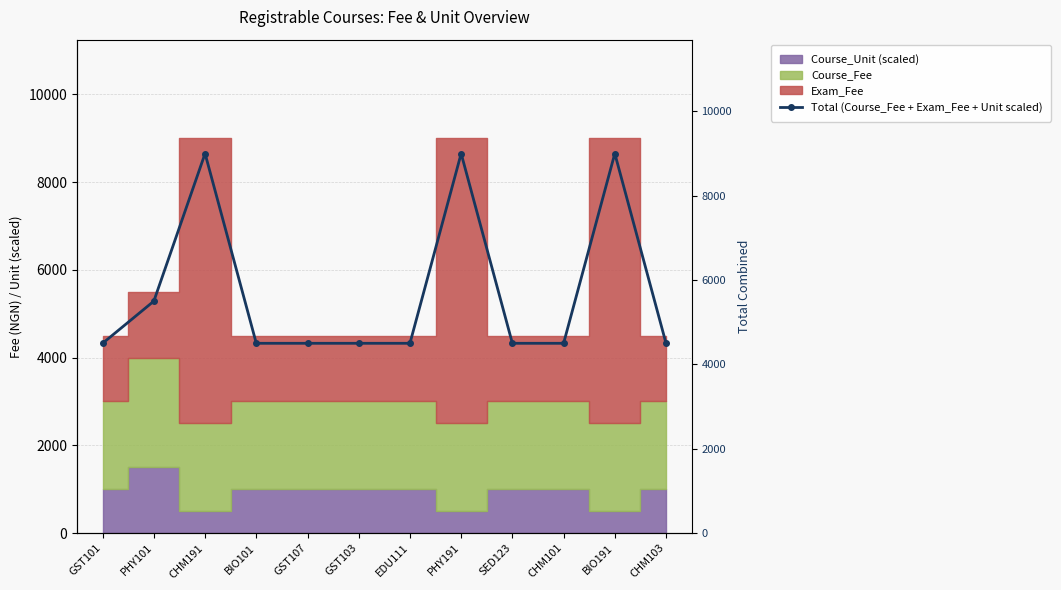

List the labels in order of value, largest first.

CHM191, PHY191, BIO191, PHY101, GST101, BIO101, GST107, GST103, EDU111, SED123, CHM101, CHM103